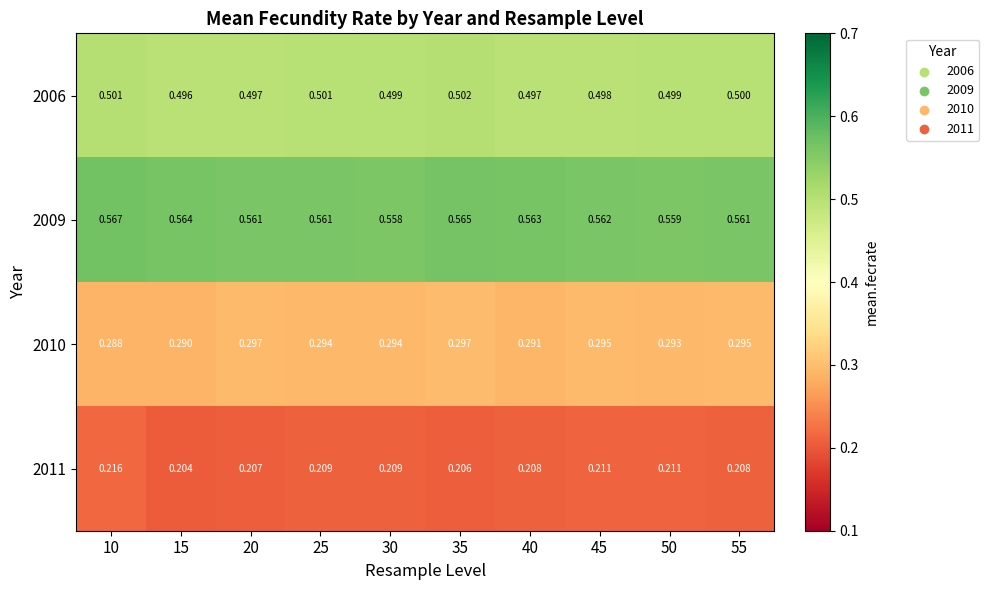

Between 35 and 55, which series saw the biggest shift?

2009